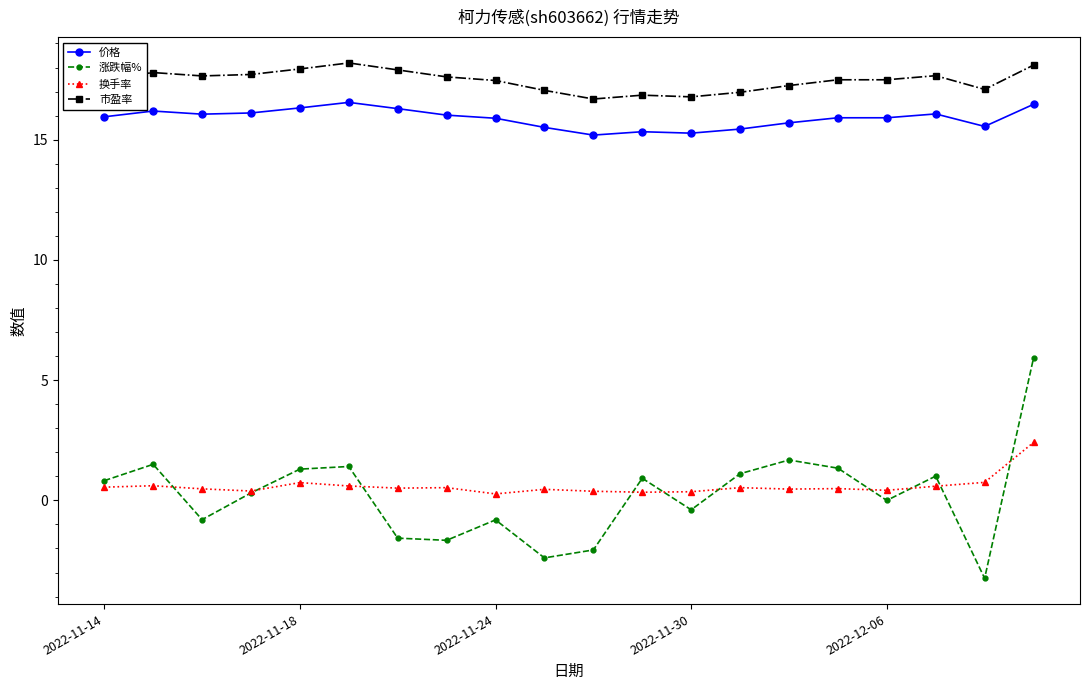

Rank the series by their maximum value, from lowest to highest.

换手率, 涨跌幅%, 价格, 市盈率